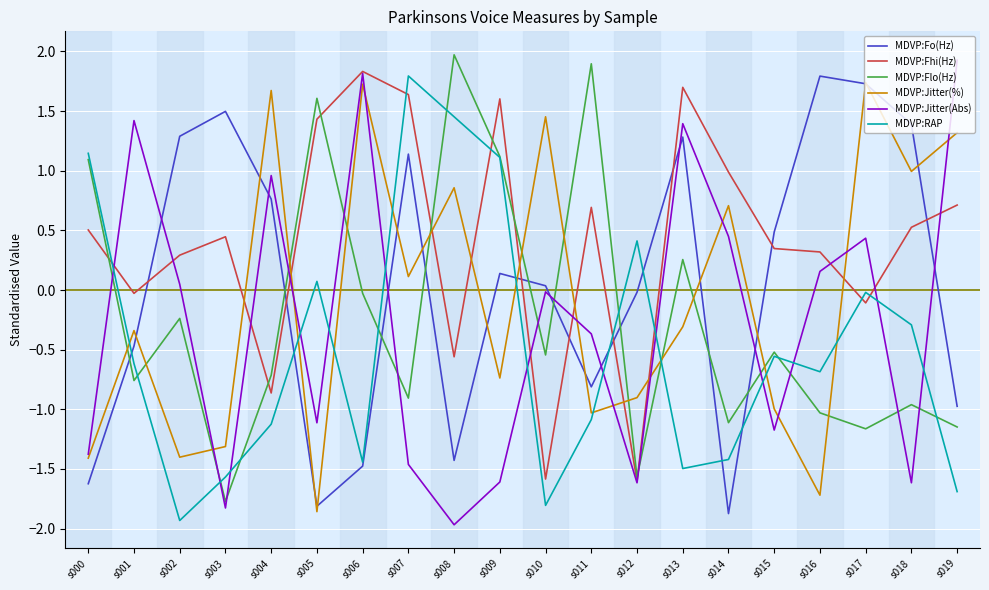

The value of MDVP:Fo(Hz) at s006 is -1.5. True or false?

True